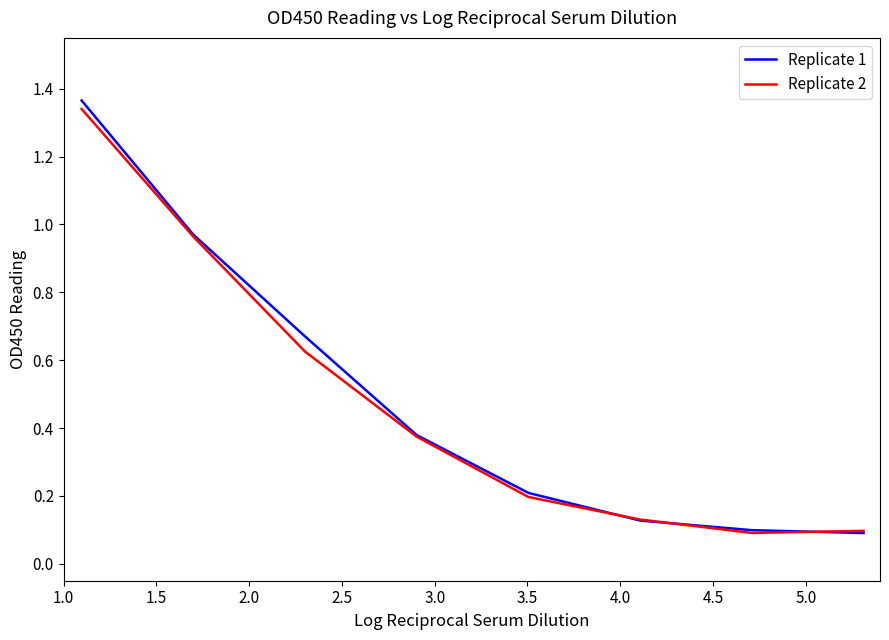

Which series has the widest spread of values?

Replicate 1